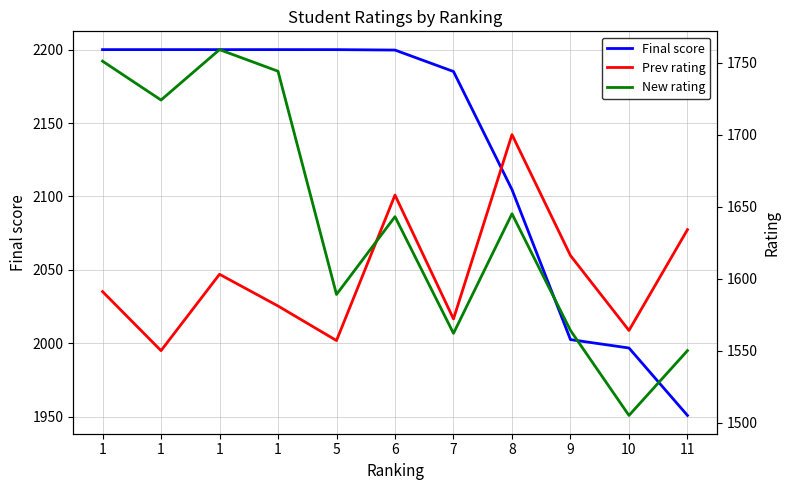

At which category does New rating reach its first local peak?

1